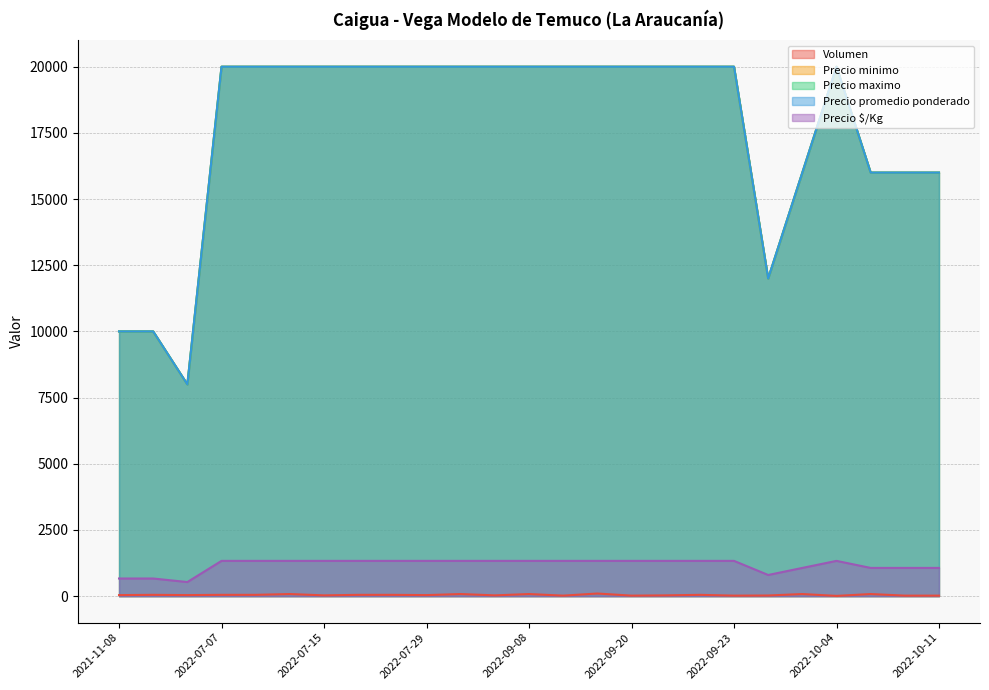

What is the spread (max minus min) of values at 2022-10-07?

15980